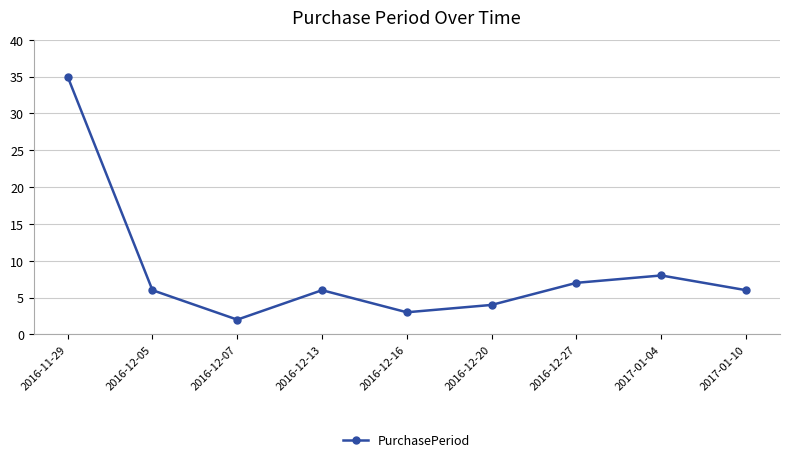

How many points are higher than both their immediate neighbors (excluding endpoints)?

2